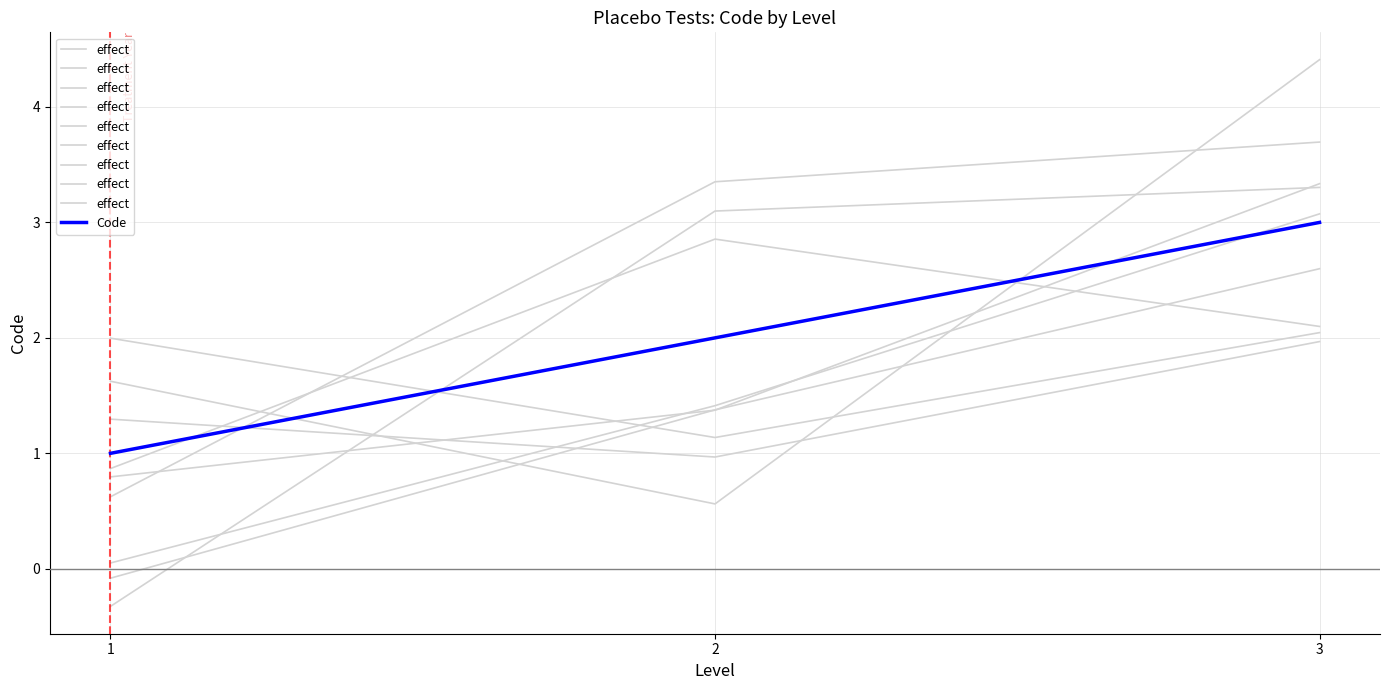

True or false: Code has a value of 2.0 at 2.

True